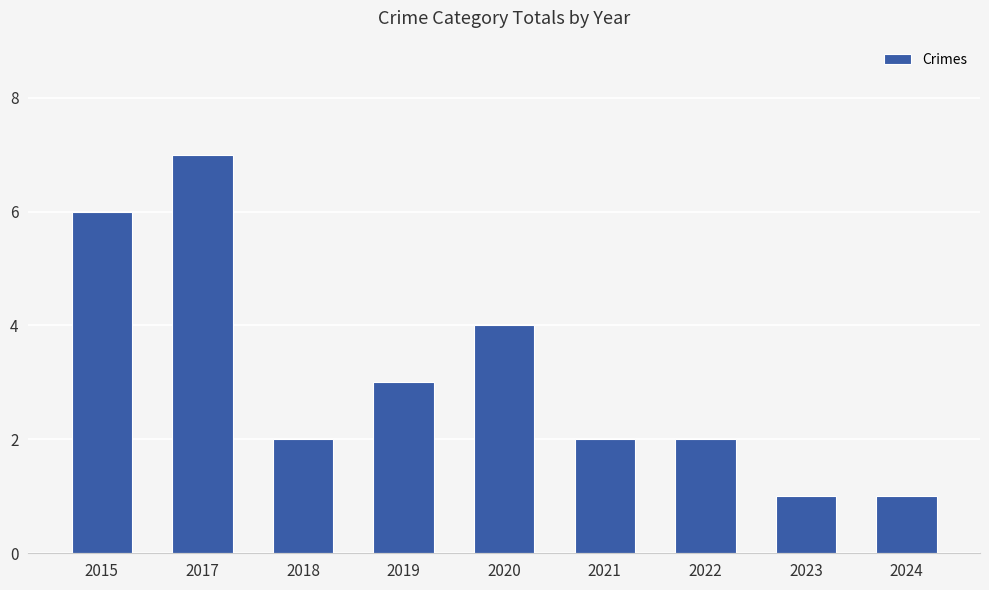

The value at 2022 is 3. True or false?

False